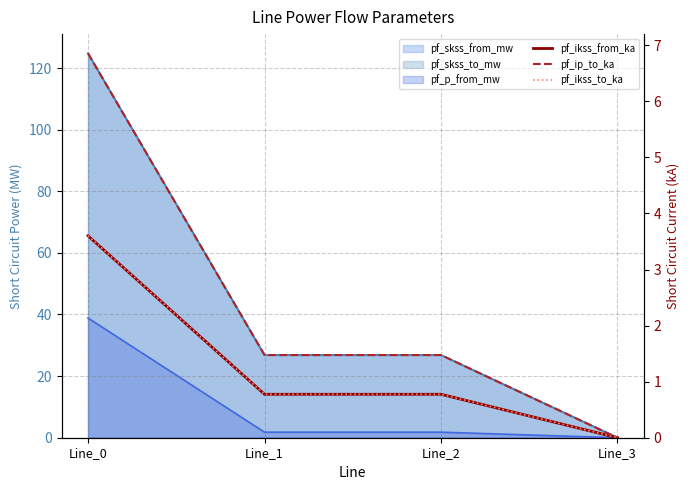

How many positive values does the pf_ikss_from_ka series have?

3